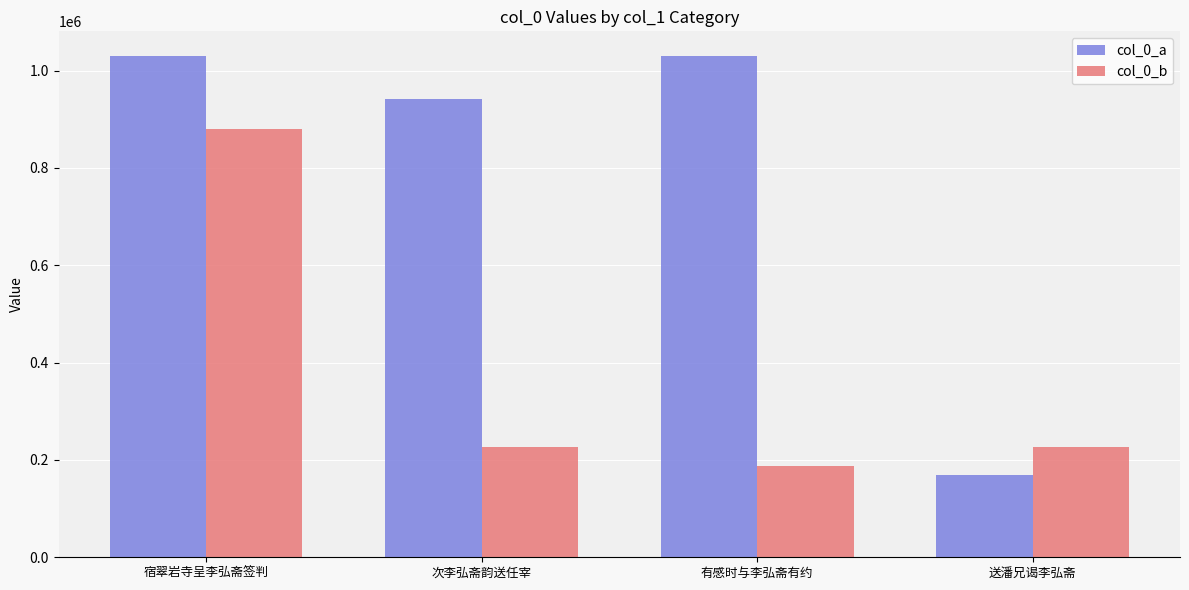

What is the maximum value shown in the chart?

1029384